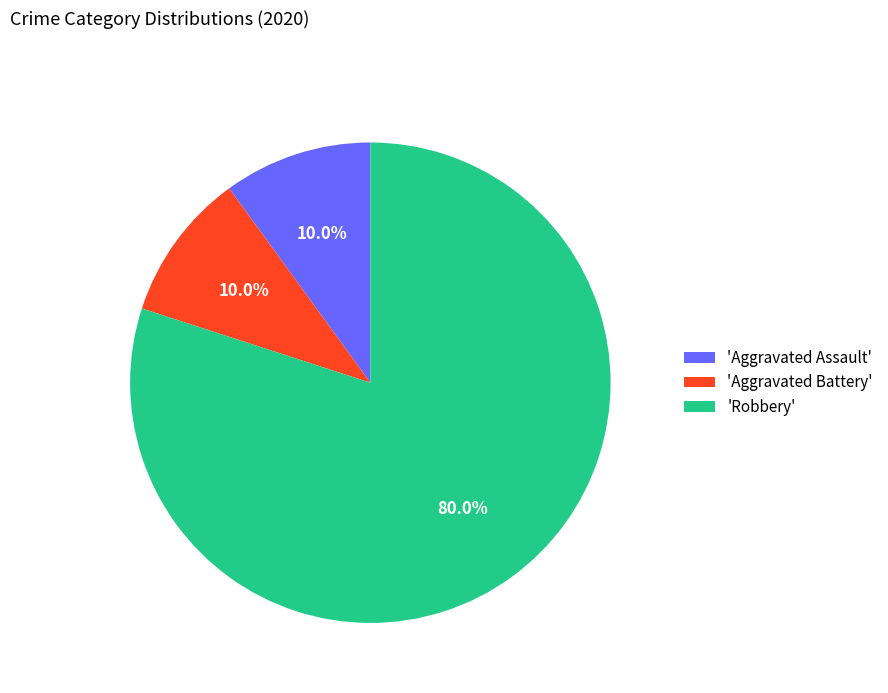

Is the sum of 'Robbery' and 'Aggravated Assault' greater than half?

Yes